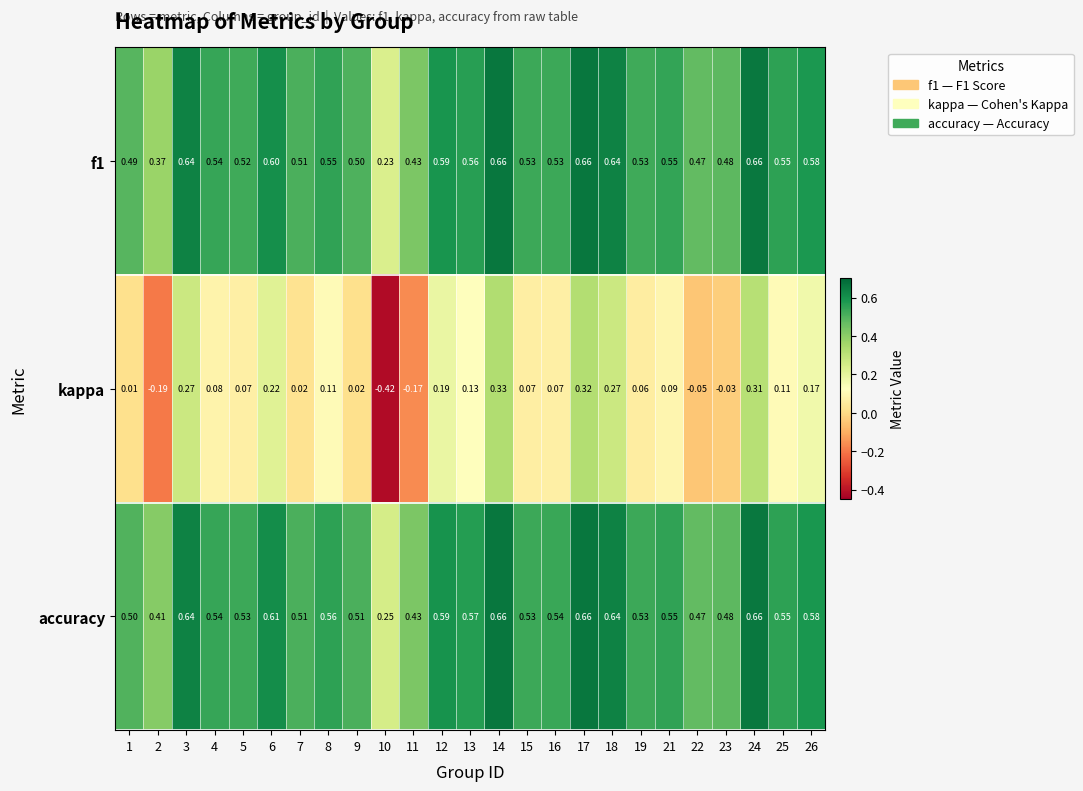

Which series has the largest range (max minus min)?

kappa